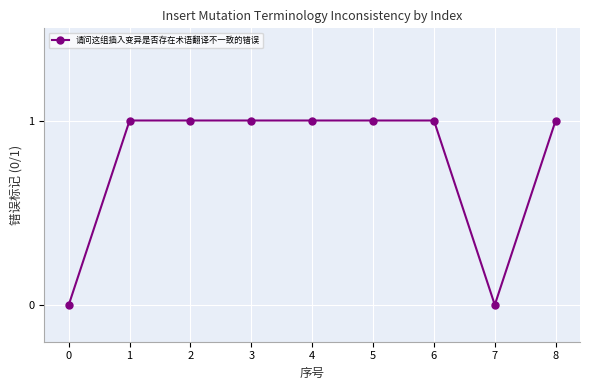

What is the value of the 2nd point from the left?

1